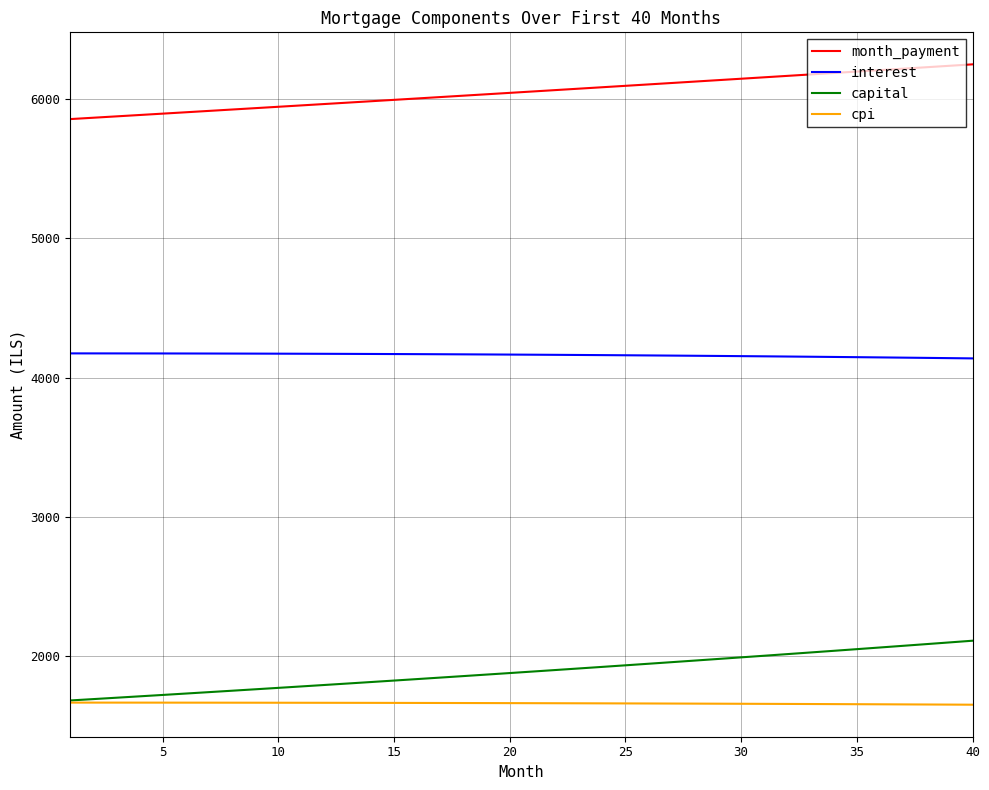

What is the minimum value shown in the chart?

1651.6